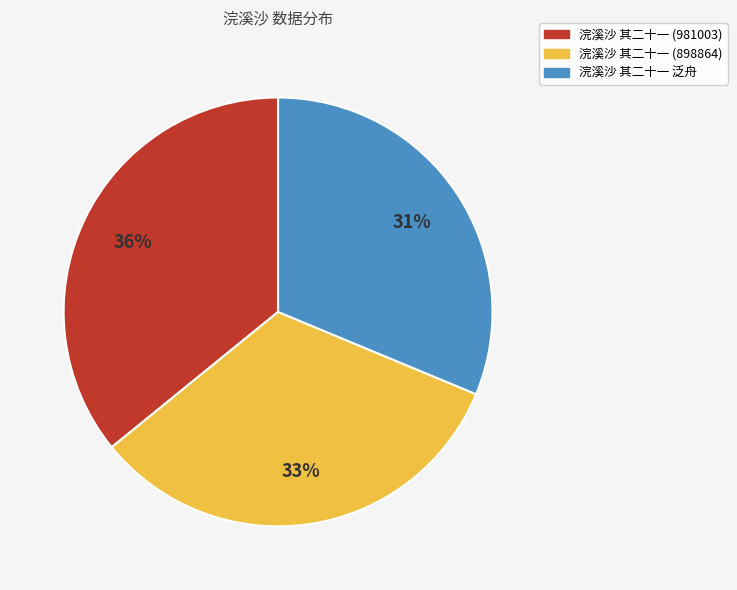

What percentage is the 浣溪沙 其二十一 (898864) slice, to the nearest percent?

33%